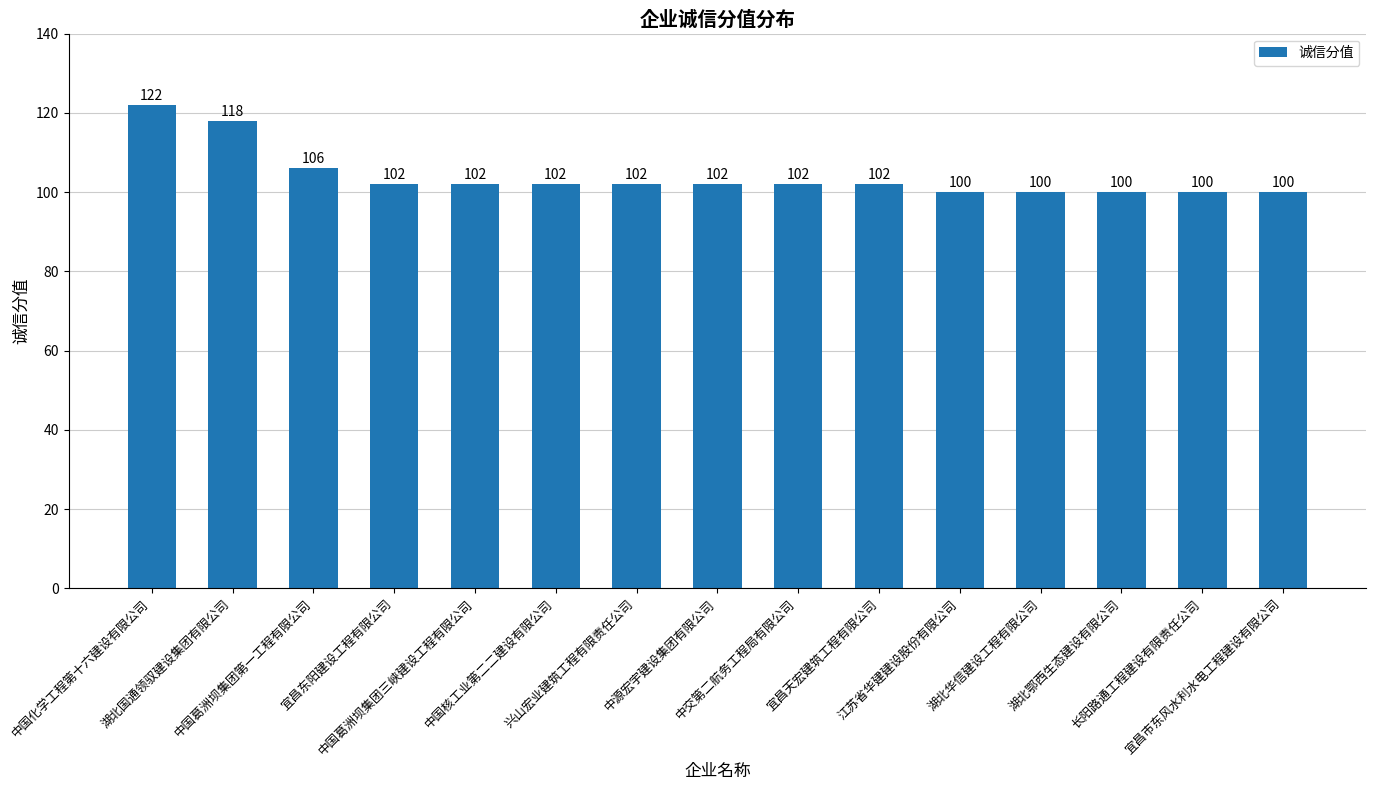

Are the bars grouped side by side (vs. stacked)?

No